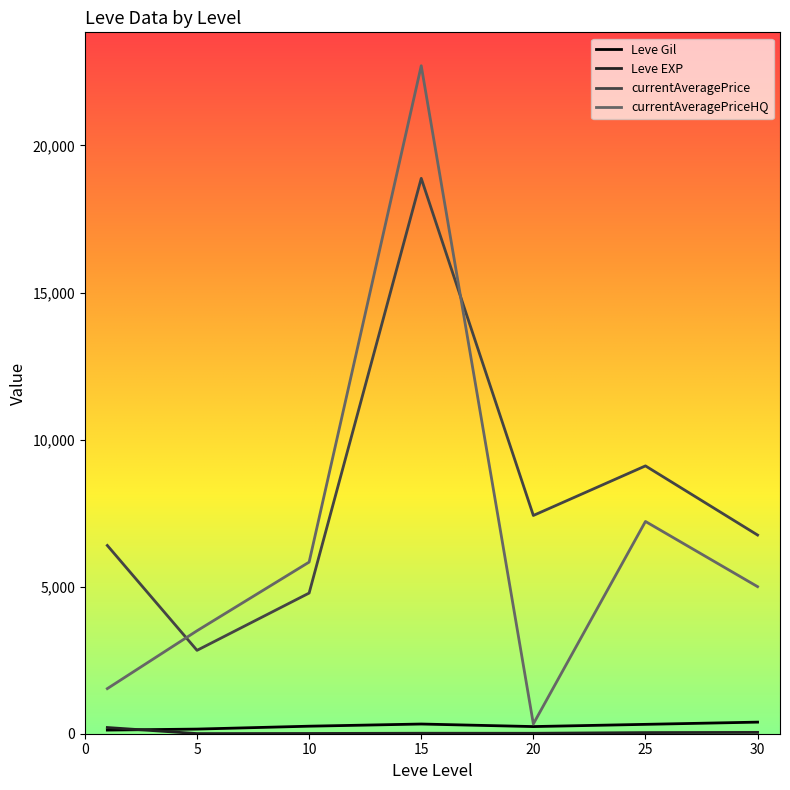

Which series ends up on top after the final intersection of currentAveragePrice and currentAveragePriceHQ?

currentAveragePrice